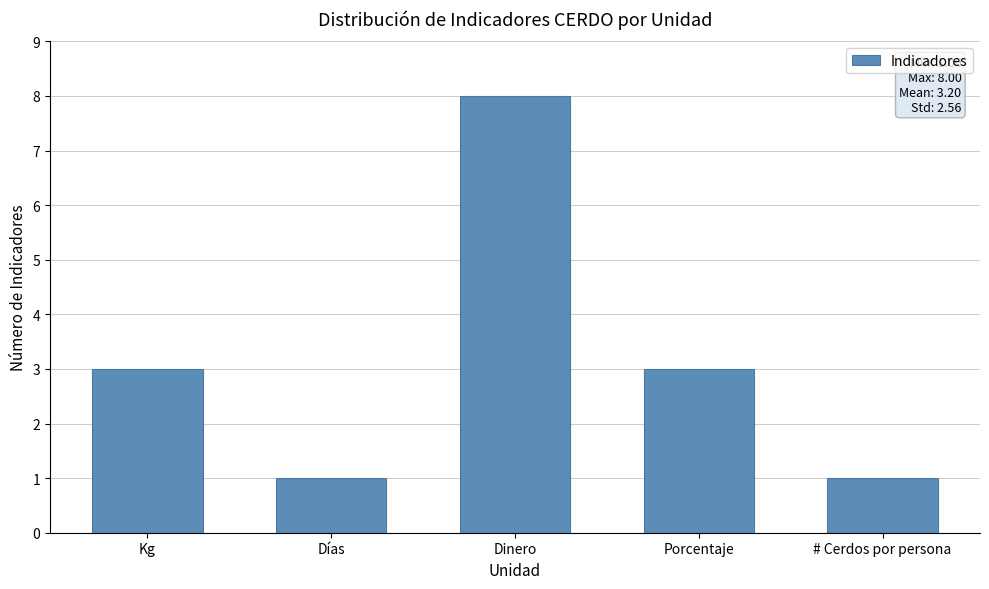

What is the label of the 3rd bar from the left?

Dinero